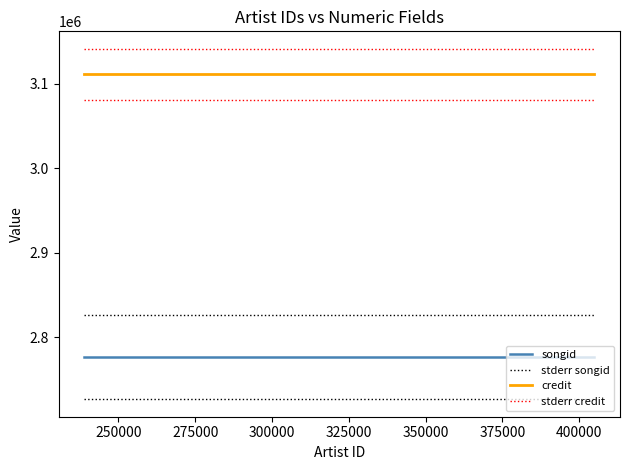

Rank the series by their maximum value, from lowest to highest.

songid, stderr songid, credit, stderr credit